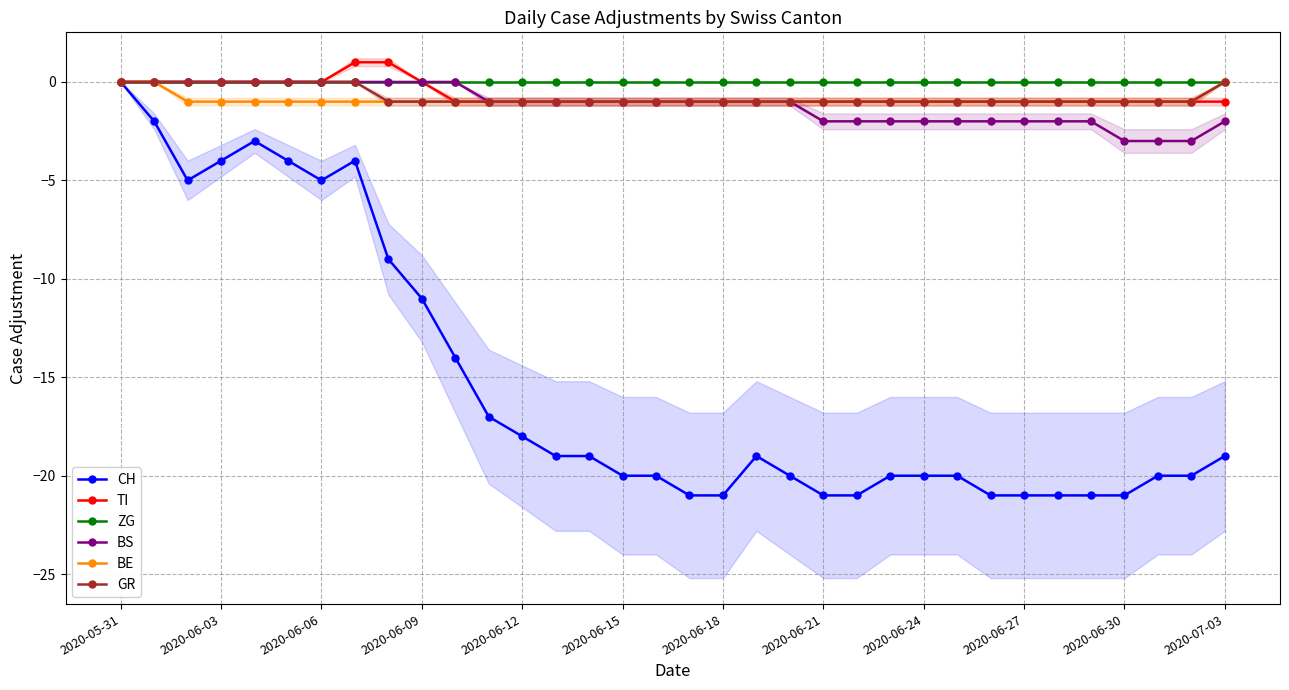

At how many categories does at least one series exceed -13?

34